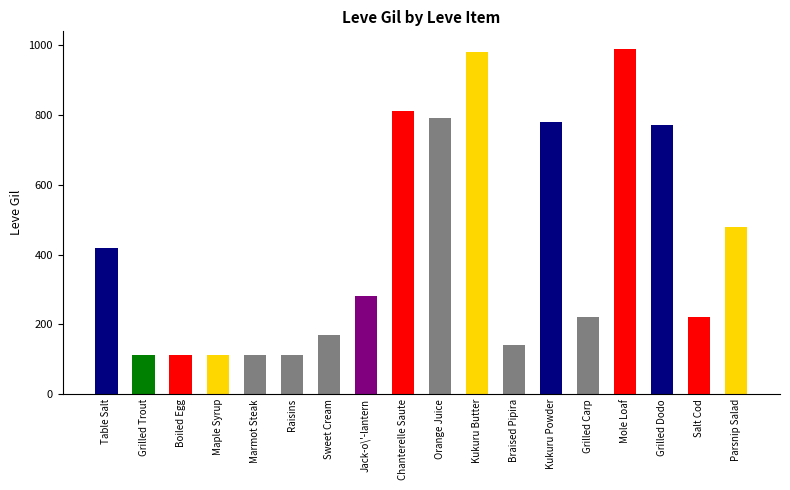

What is the change in value from Table Salt to Mole Loaf?

+570